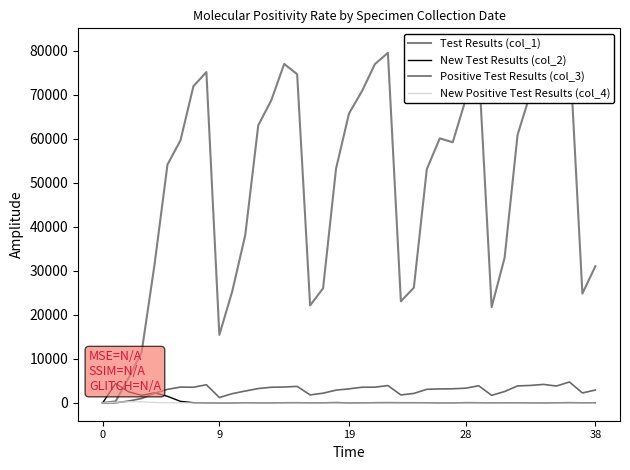

Between 13 and 35, which series saw the biggest shift?

Test Results (col_1)